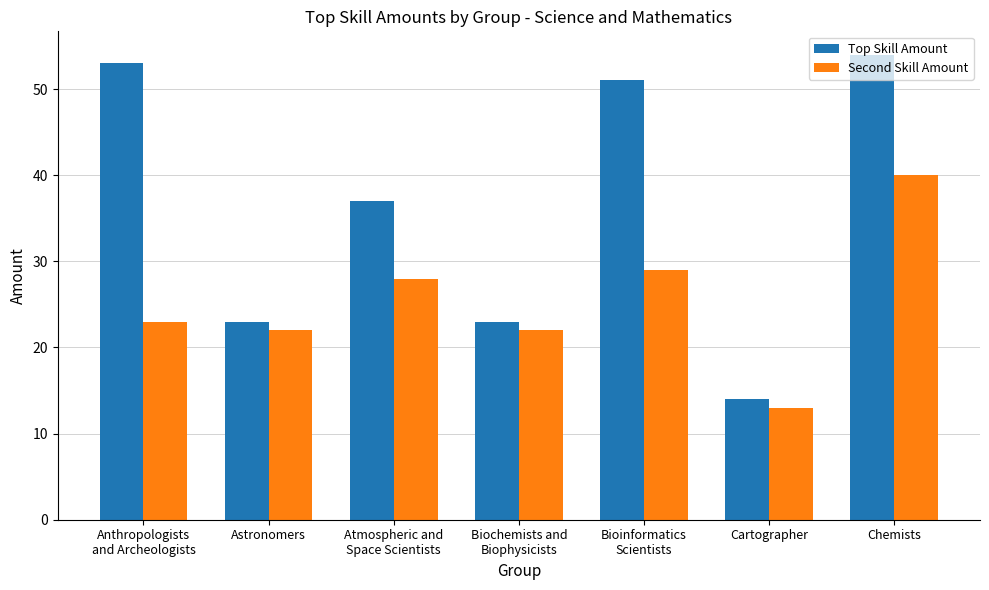

Which series has the largest range (max minus min)?

Top Skill Amount